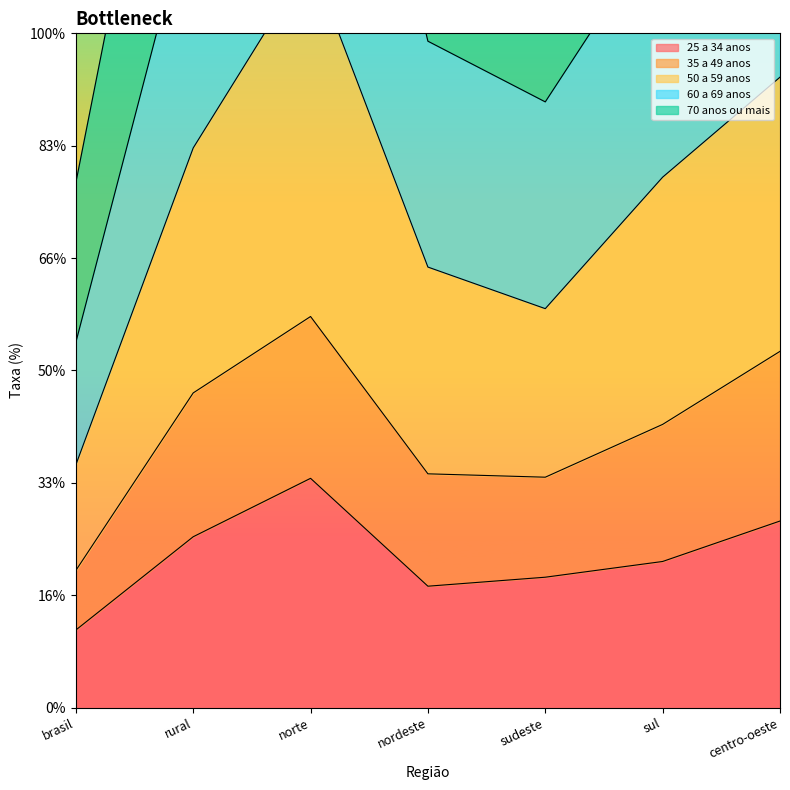

Which series has the largest total across all categories?

60 a 69 anos